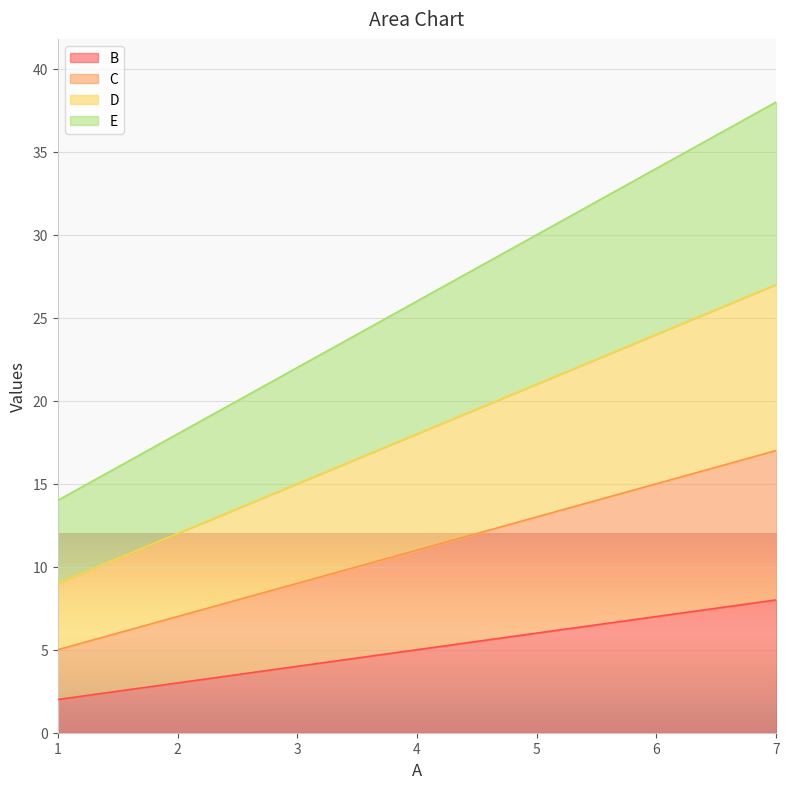

True or false: C has a value of 13 at 5.

True